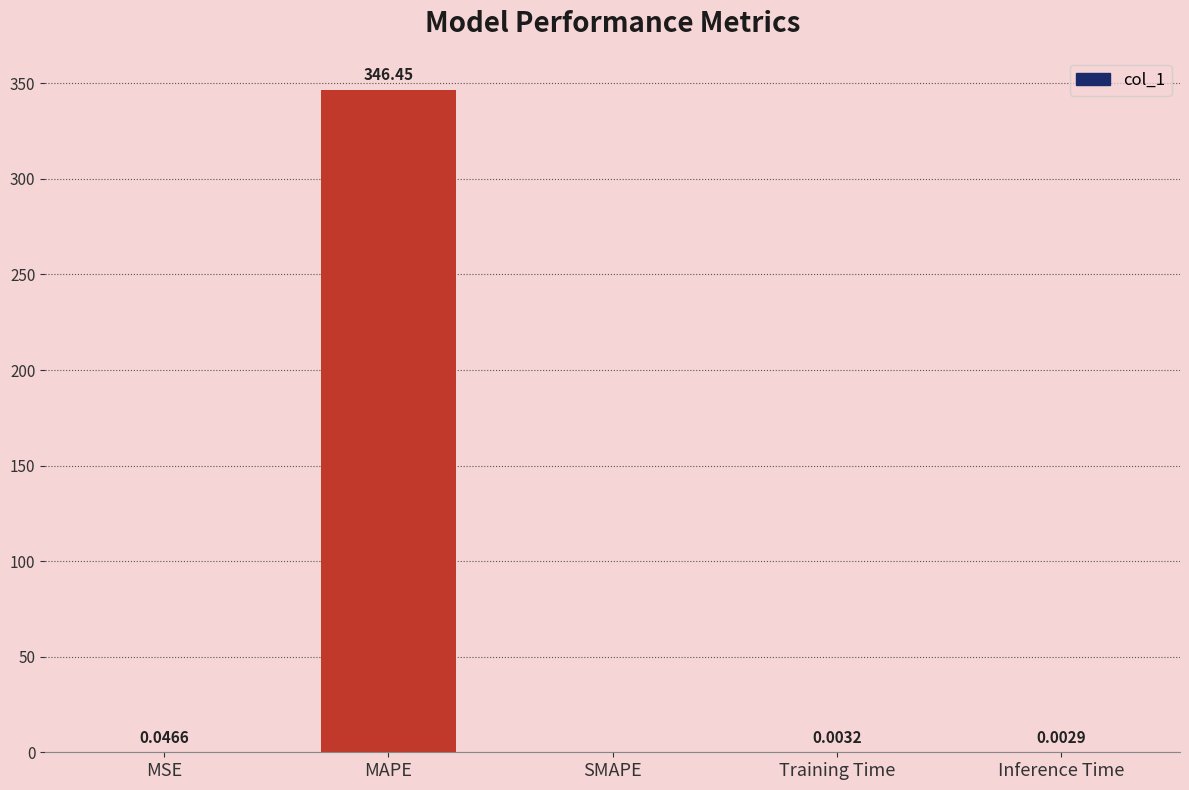

At which label is the value closest to 173?

MSE